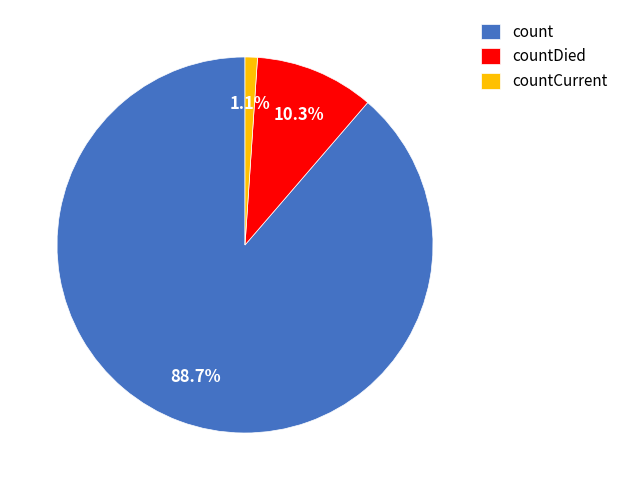

What percentage is the countDied slice, to the nearest percent?

10%